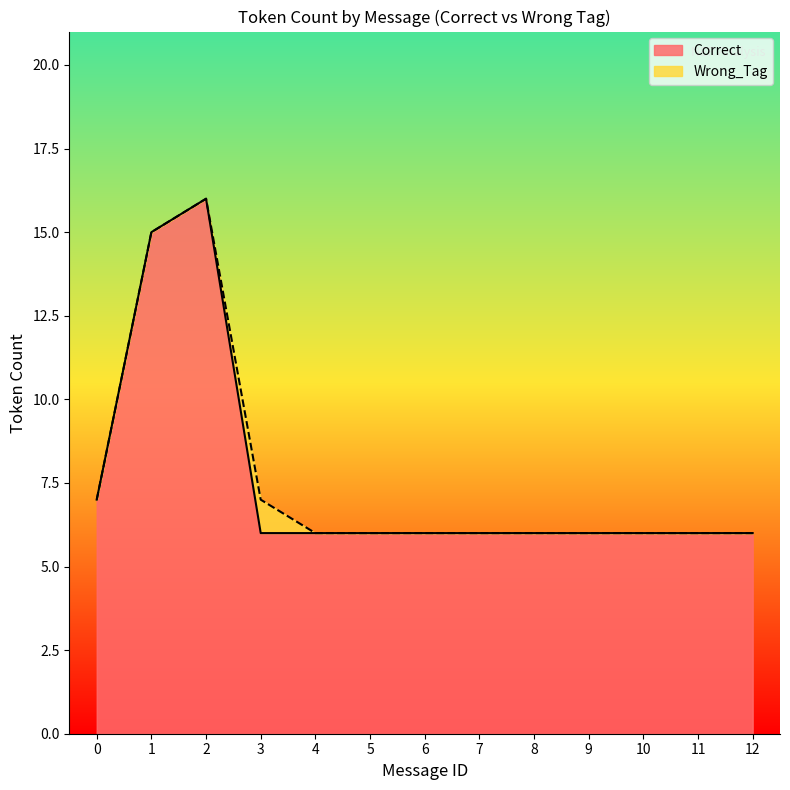

How many interior local peaks (higher than both neighbors) does the data have?

1